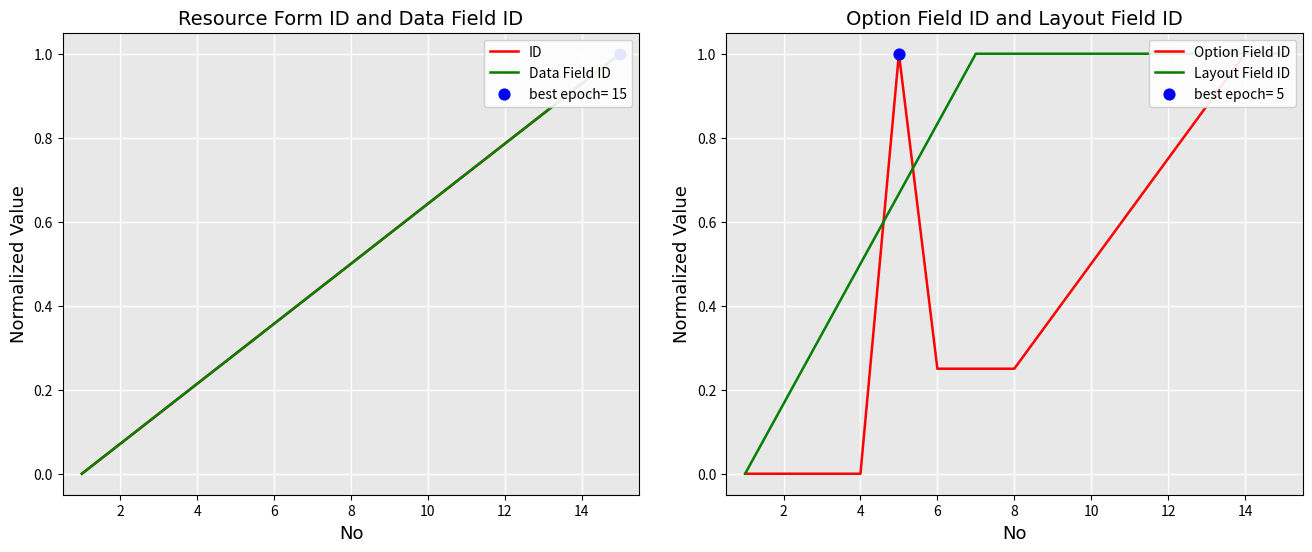

Is the value of ID at 12 greater than the value of Data Field ID at 14?

No